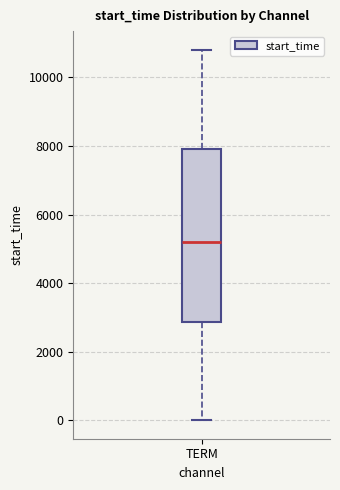

Transcribe this box plot: give where the median line is, the range the box spans, and where the two whiskers end, as read against the y-axis. The values are not printed on the chart, so give them approximately, as read against the axis.

median 5200, box 2800 to 8000, whiskers 0 to 10800